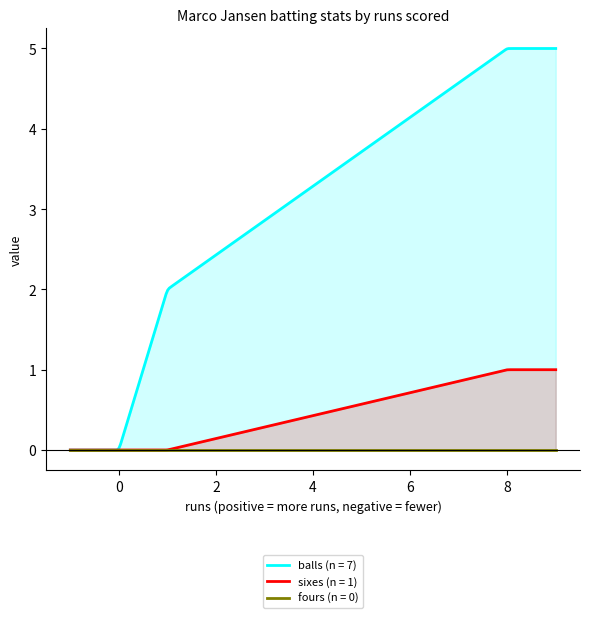

What is the average value of the balls series?

2